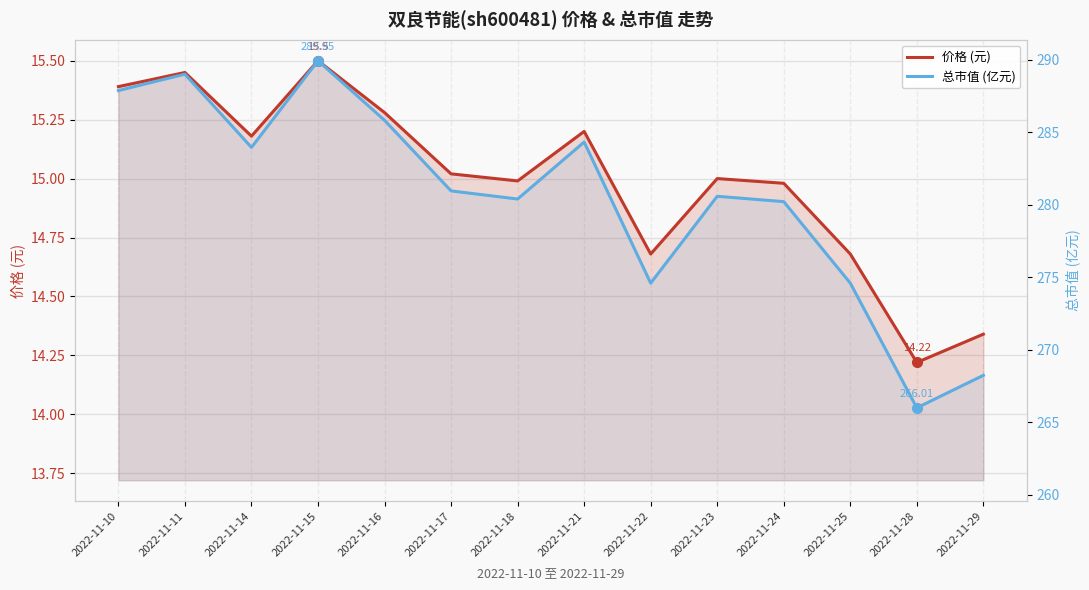

How many distinct data groups are displayed?

2